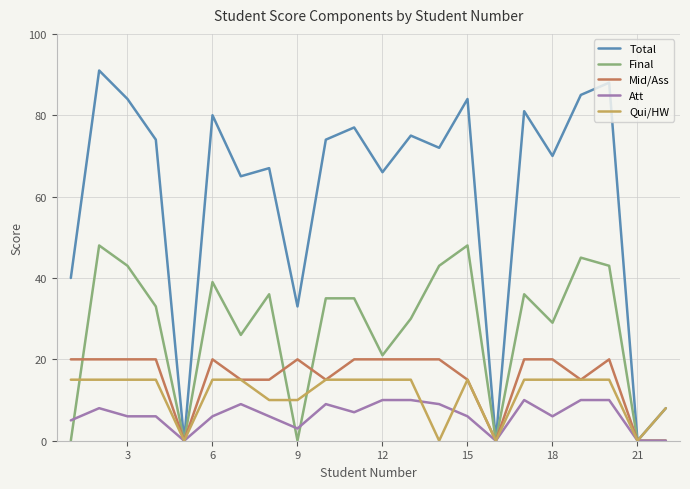

What is the highest value of the Final series?

48